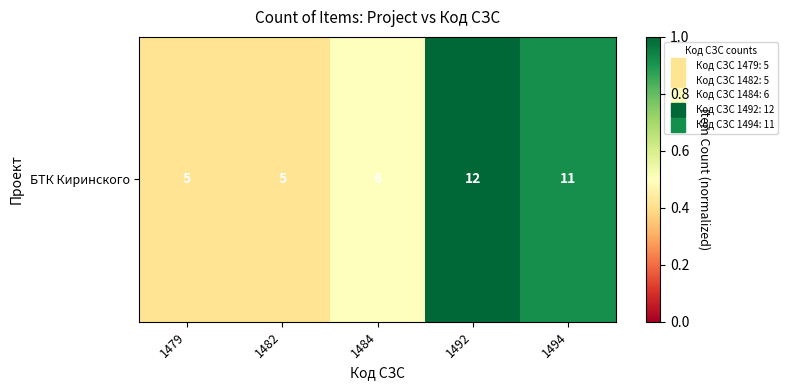

What is the difference between the maximum and minimum values?

0.6